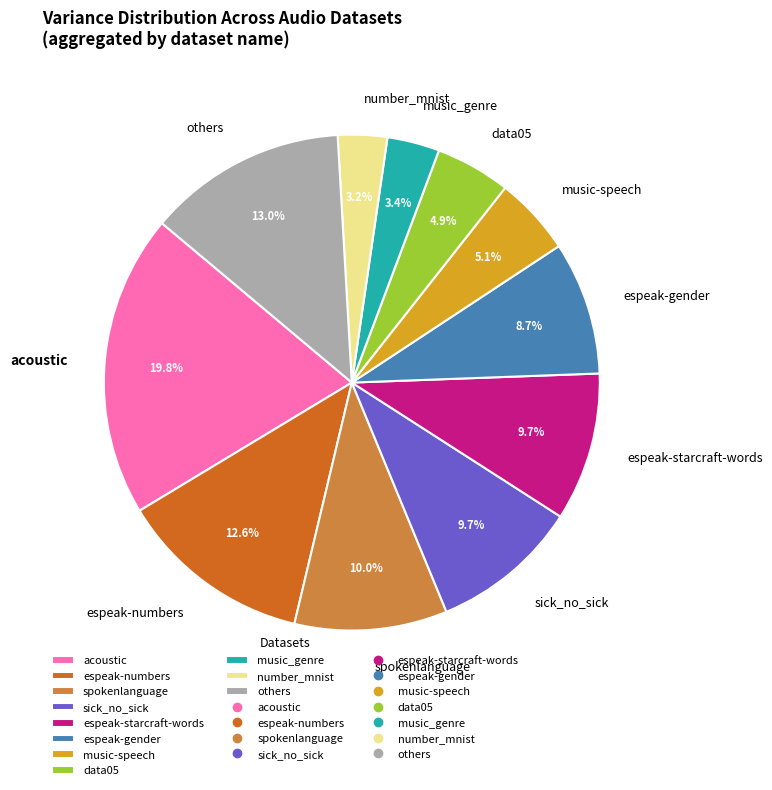

Is spokenlanguage the majority of the pie?

No